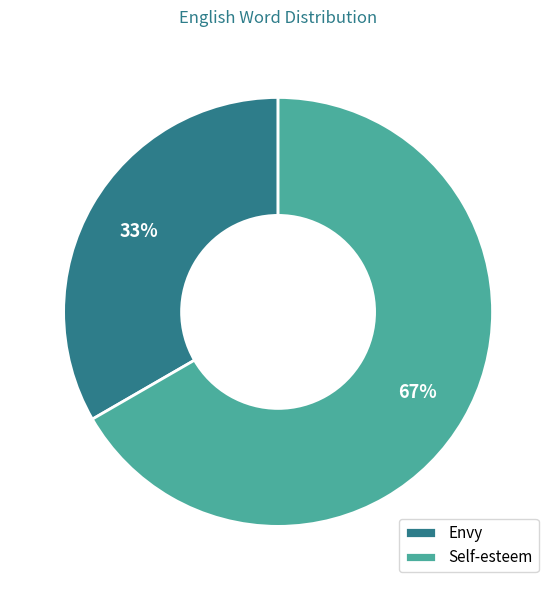

What is the ratio of the value at Envy to the value at Self-esteem?

0.5